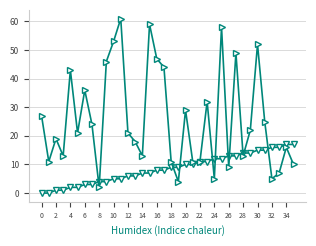

What is the maximum value shown in the chart?

61